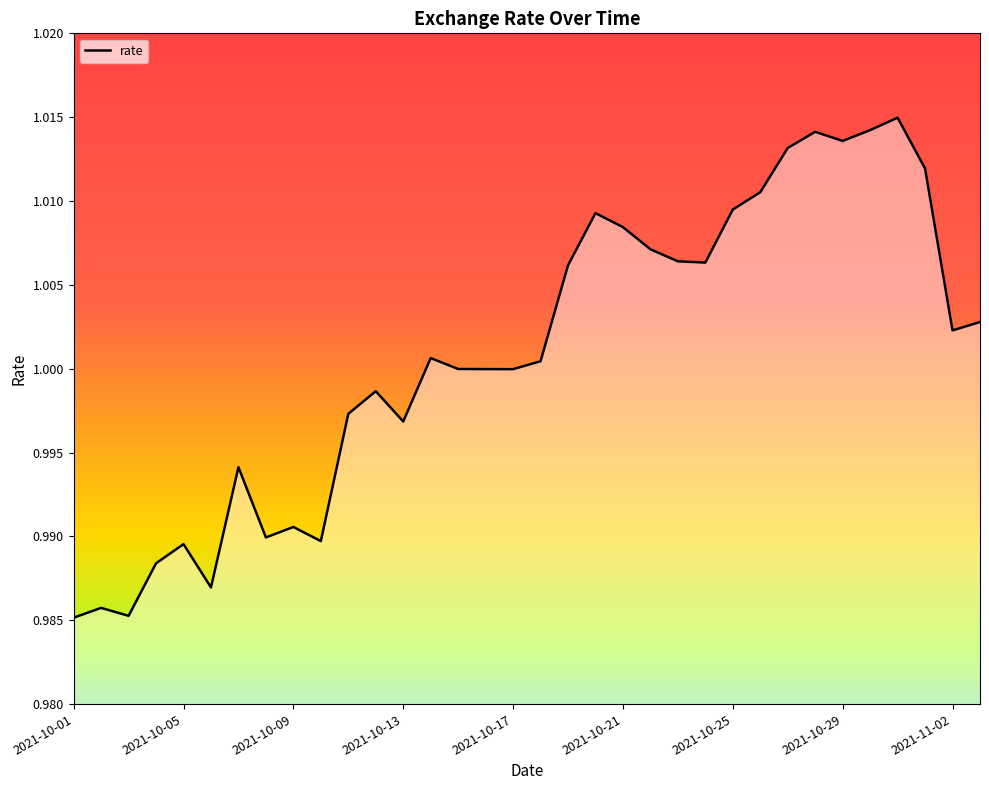

Reading left to right, list all the values displayed in this chart.

2021-10-01=1.0	2021-10-02=1.0	2021-10-03=1.0	2021-10-04=1.0	2021-10-05=1.0	2021-10-06=1.0	2021-10-07=1.0	2021-10-08=1.0	2021-10-09=1.0	2021-10-10=1.0	2021-10-11=1.0	2021-10-12=1.0	2021-10-13=1.0	2021-10-14=1.0	2021-10-15=1.0	2021-10-16=1.0	2021-10-17=1.0	2021-10-18=1.0	2021-10-19=1.0	2021-10-20=1.0	2021-10-21=1.0	2021-10-22=1.0	2021-10-23=1.0	2021-10-24=1.0	2021-10-25=1.0	2021-10-26=1.0	2021-10-27=1.0	2021-10-28=1.0	2021-10-29=1.0	2021-10-30=1.0	2021-10-31=1.0	2021-11-01=1.0	2021-11-02=1.0	2021-11-03=1.0